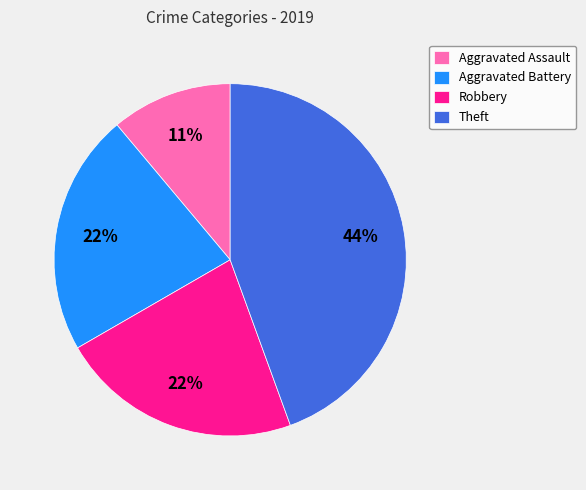

Is it true that Aggravated Battery is 31% of the pie?

False